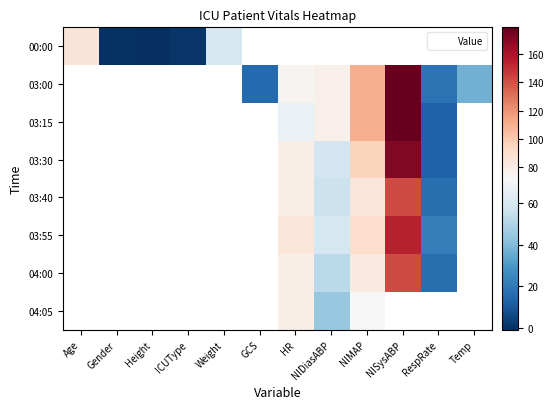

Which has a higher value, ICUType or GCS?

GCS